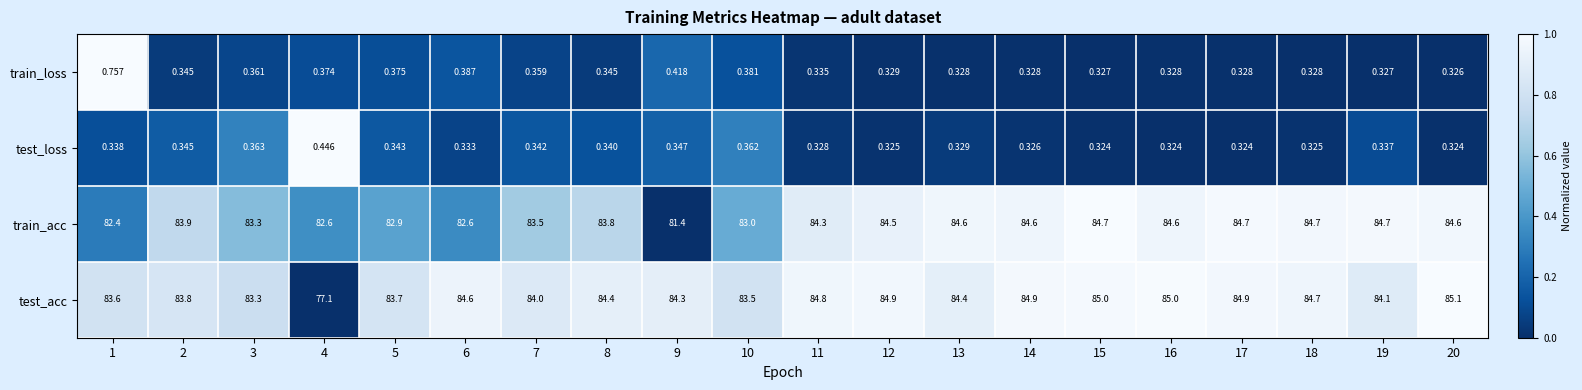

How many data points in test_acc are less than 84?

6